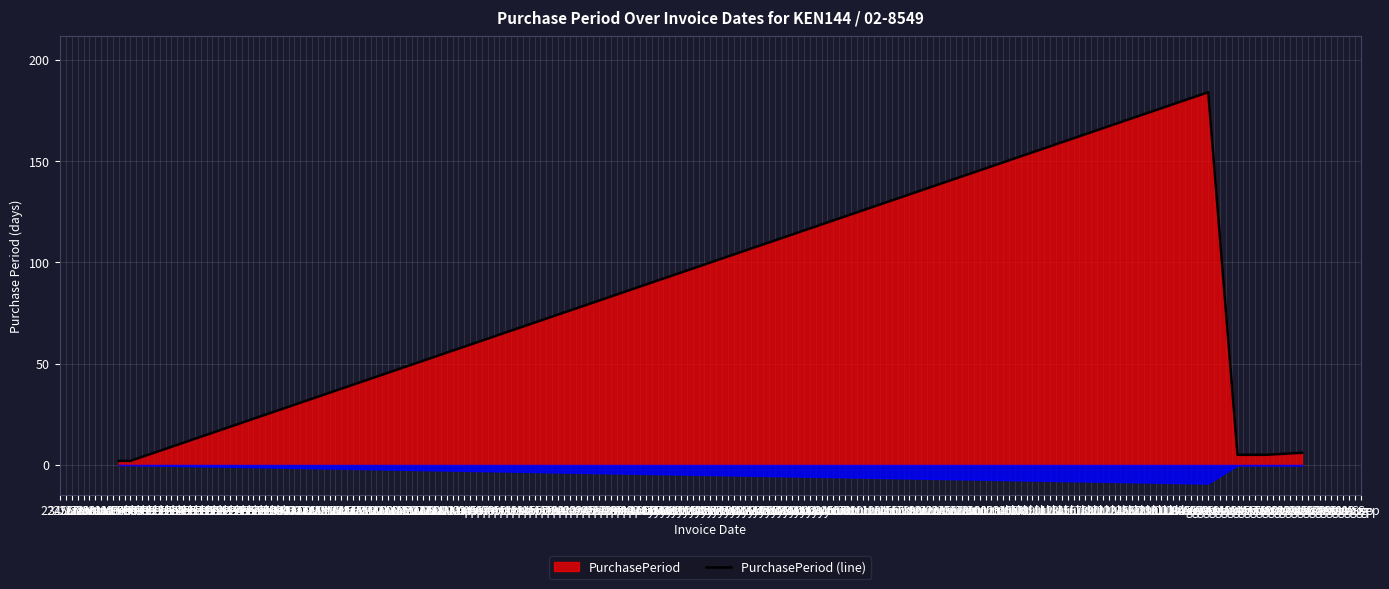

What is the ratio of the value at 17 Aug to the value at 04 Feb?

2.5